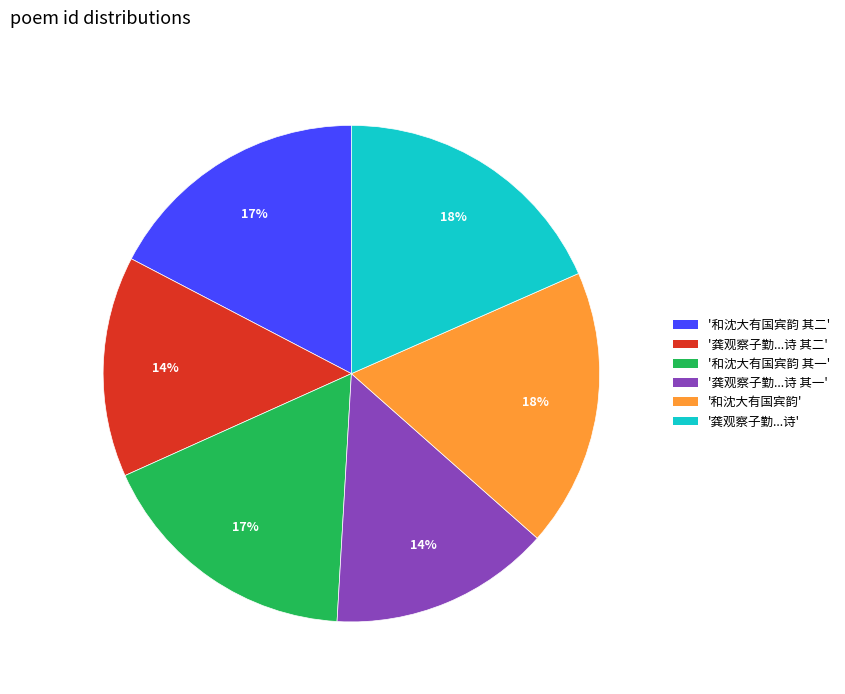

To the nearest percent, what percentage of the pie is '龚观察子勤...诗 其一'?

14%